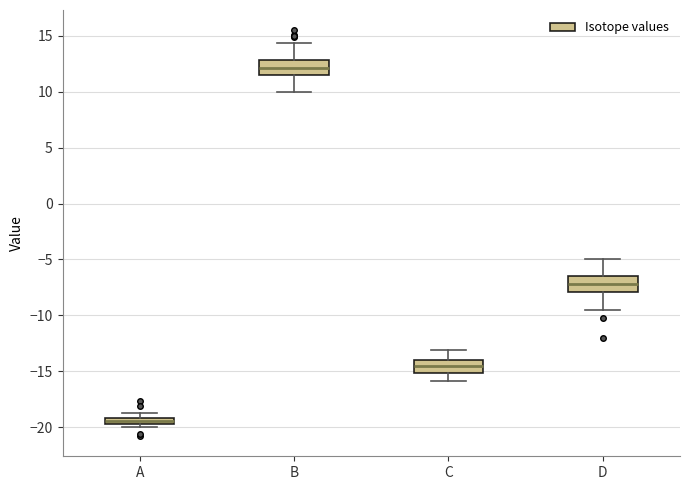

Which box's median line is the lowest?

A